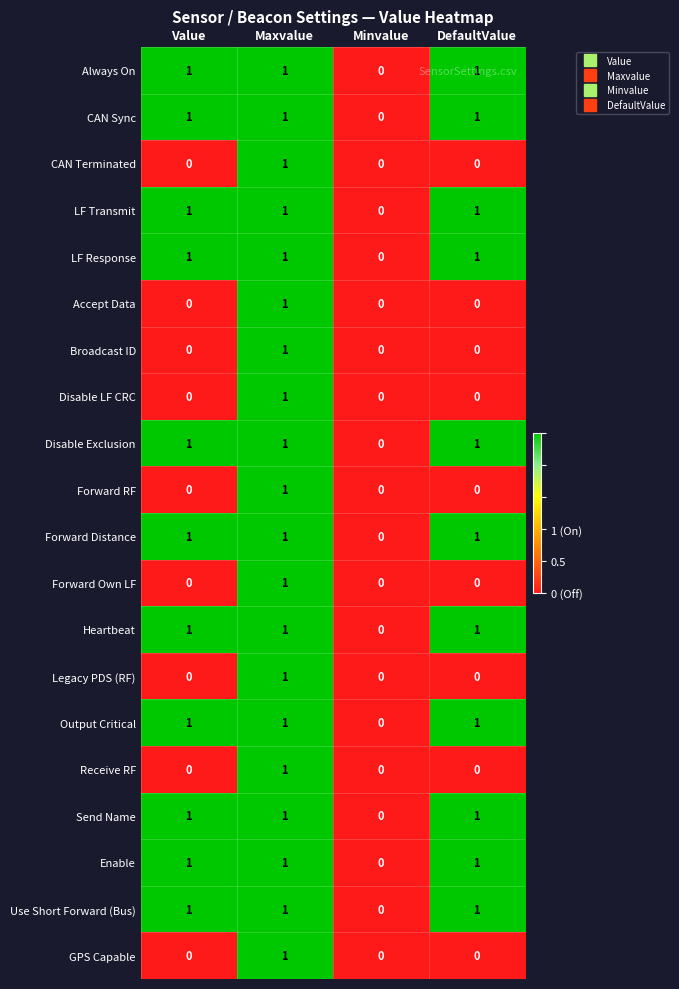

What is the sum of all Forward Distance values?

3